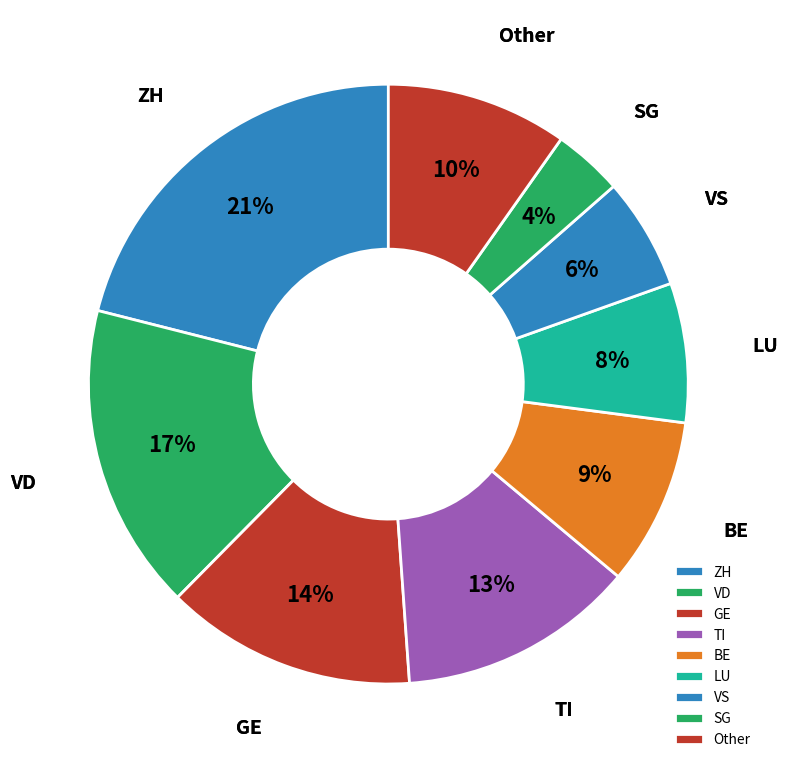

Count the number of slices in the pie.

9